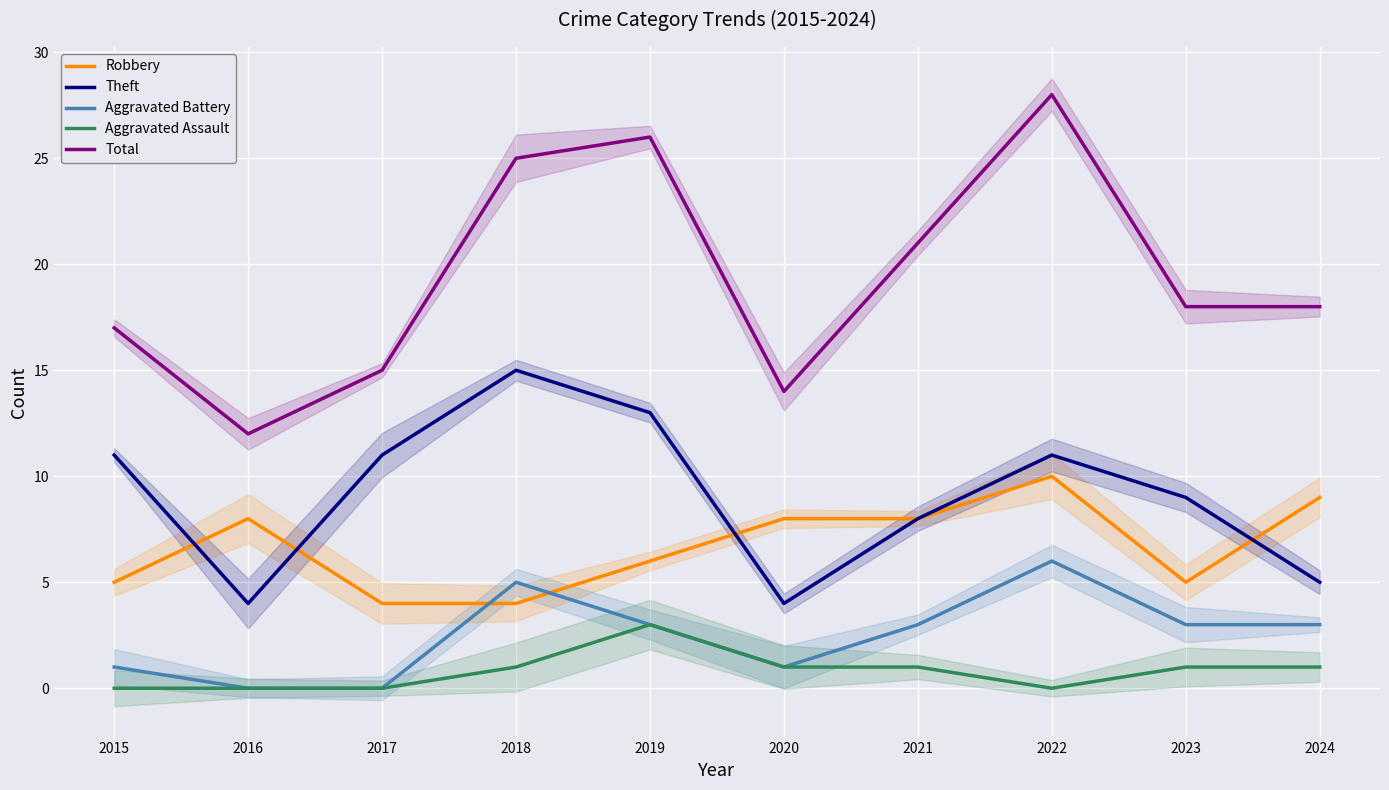

At which label does Robbery reach its minimum?

2017